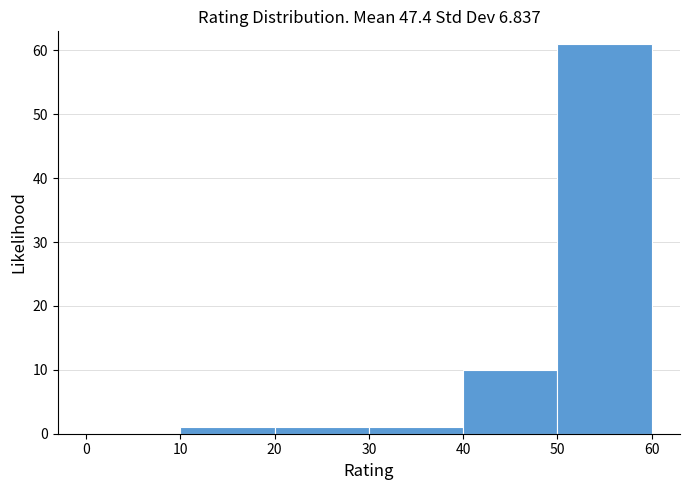

Over which range of the x-axis is the bar tallest?

50 to 60